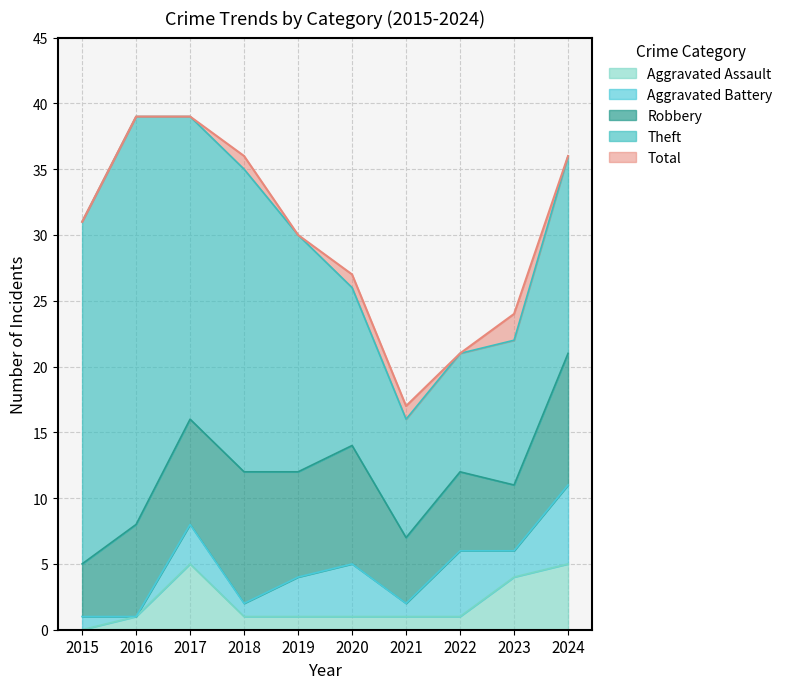

The Theft series shows 51 at 2016. True or false?

False